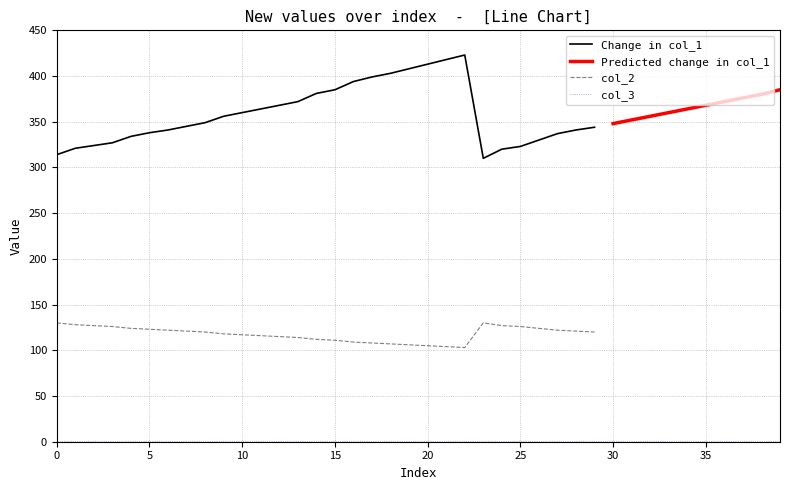

What is the highest value of the Change in col_1 series?

423